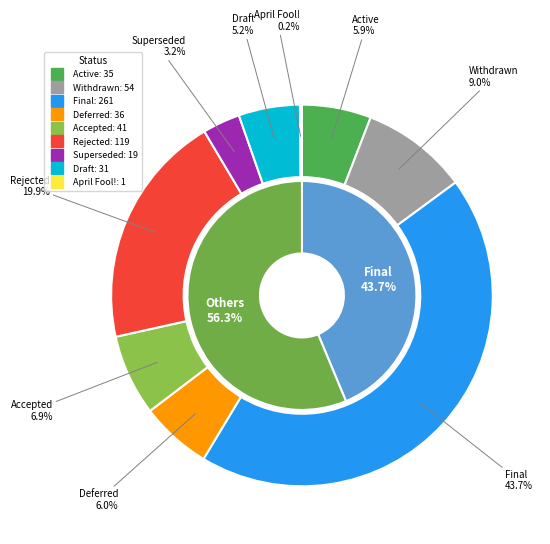

What is the largest slice in the pie chart?

Final